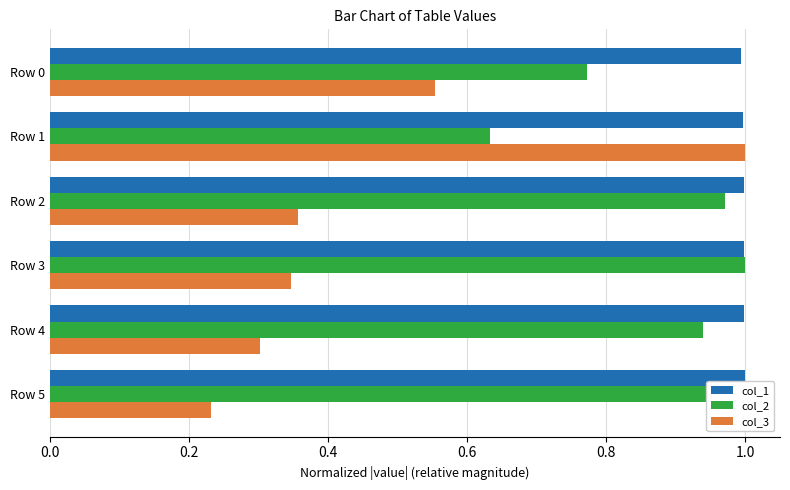

Rank the series at Row 4 from highest to lowest value.

col_1, col_2, col_3